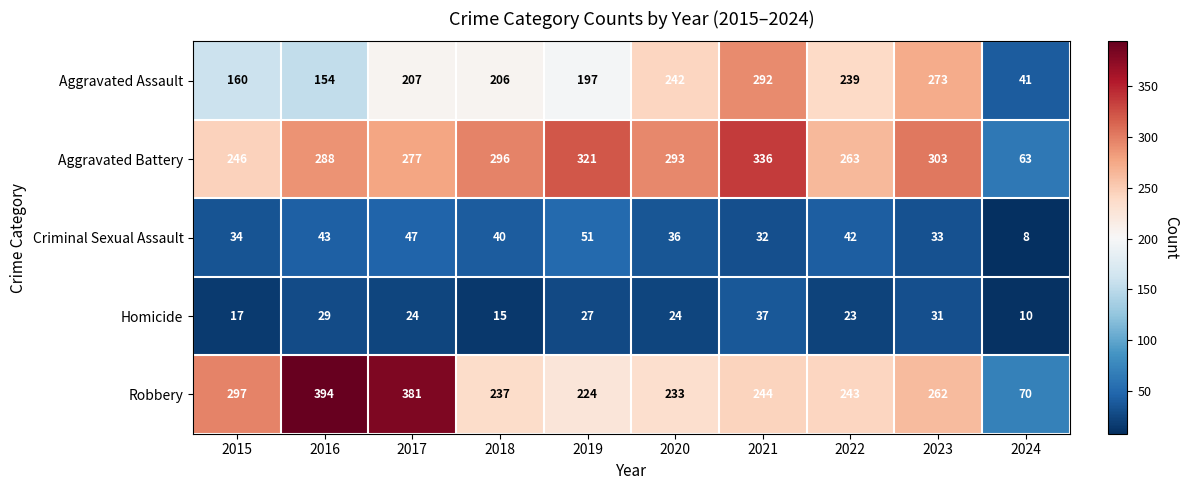

What is the difference between the maximum and minimum values in the Aggravated Assault series?

251